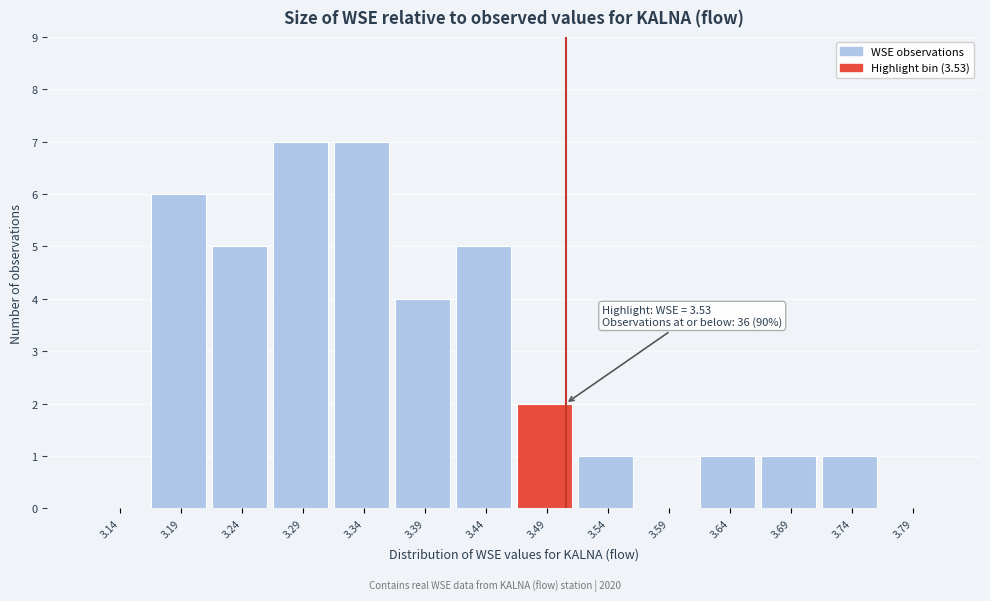

Reading right to left, list all the values displayed in this chart.

3.79=0	3.74=1	3.69=1	3.64=1	3.59=0	3.54=1	3.49=2	3.44=5	3.39=4	3.34=7	3.29=7	3.24=5	3.19=6	3.14=0